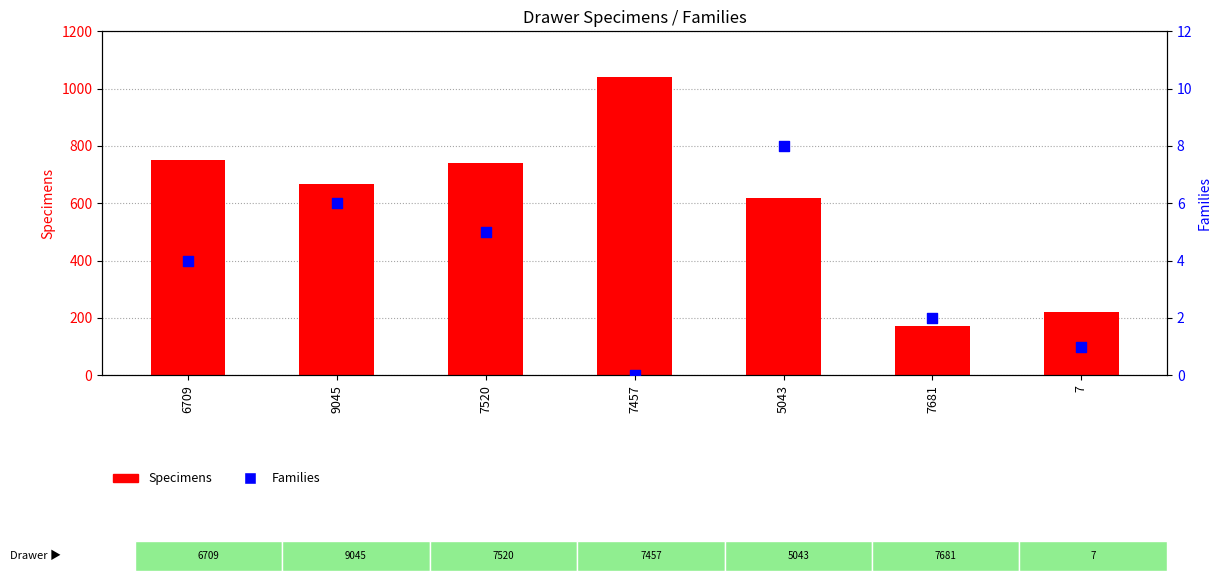

At which category is the sum across all series the highest?

7457